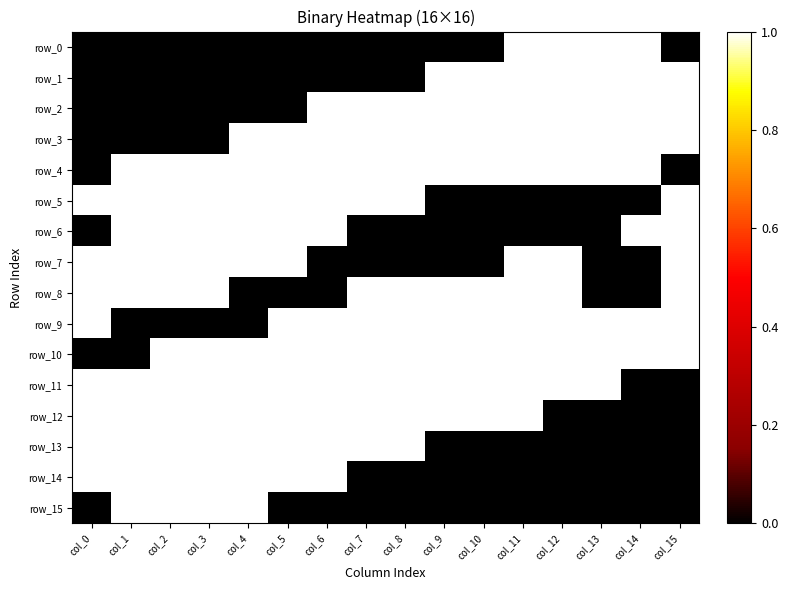

Reading left to right, extract all data points from this chart.

row_0: 0	0	0	0	0	0	0	0	0	0	0	1	1	1	1	0
row_1: 0	0	0	0	0	0	0	0	0	1	1	1	1	1	1	1
row_2: 0	0	0	0	0	0	1	1	1	1	1	1	1	1	1	1
row_3: 0	0	0	0	1	1	1	1	1	1	1	1	1	1	1	1
row_4: 0	1	1	1	1	1	1	1	1	1	1	1	1	1	1	0
row_5: 1	1	1	1	1	1	1	1	1	0	0	0	0	0	0	1
row_6: 0	1	1	1	1	1	1	0	0	0	0	0	0	0	1	1
row_7: 1	1	1	1	1	1	0	0	0	0	0	1	1	0	0	1
row_8: 1	1	1	1	0	0	0	1	1	1	1	1	1	0	0	1
row_9: 1	0	0	0	0	1	1	1	1	1	1	1	1	1	1	1
row_10: 0	0	1	1	1	1	1	1	1	1	1	1	1	1	1	1
row_11: 1	1	1	1	1	1	1	1	1	1	1	1	1	1	0	0
row_12: 1	1	1	1	1	1	1	1	1	1	1	1	0	0	0	0
row_13: 1	1	1	1	1	1	1	1	1	0	0	0	0	0	0	0
row_14: 1	1	1	1	1	1	1	0	0	0	0	0	0	0	0	0
row_15: 0	1	1	1	1	0	0	0	0	0	0	0	0	0	0	0